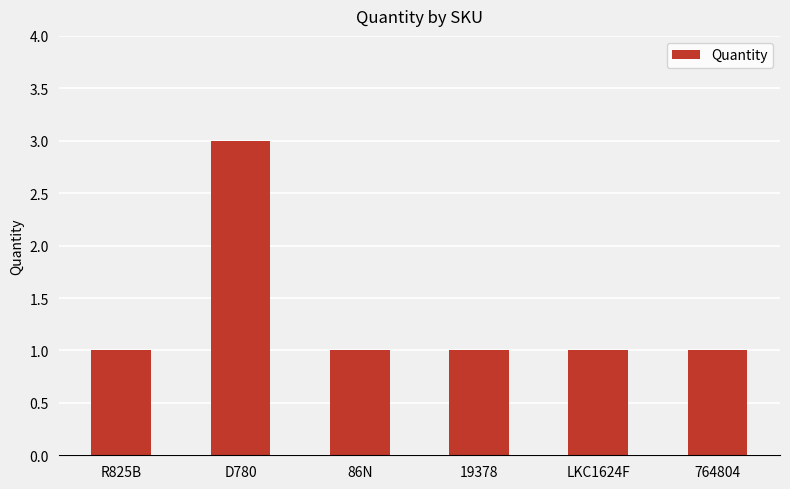

The value at D780 is 3. True or false?

True